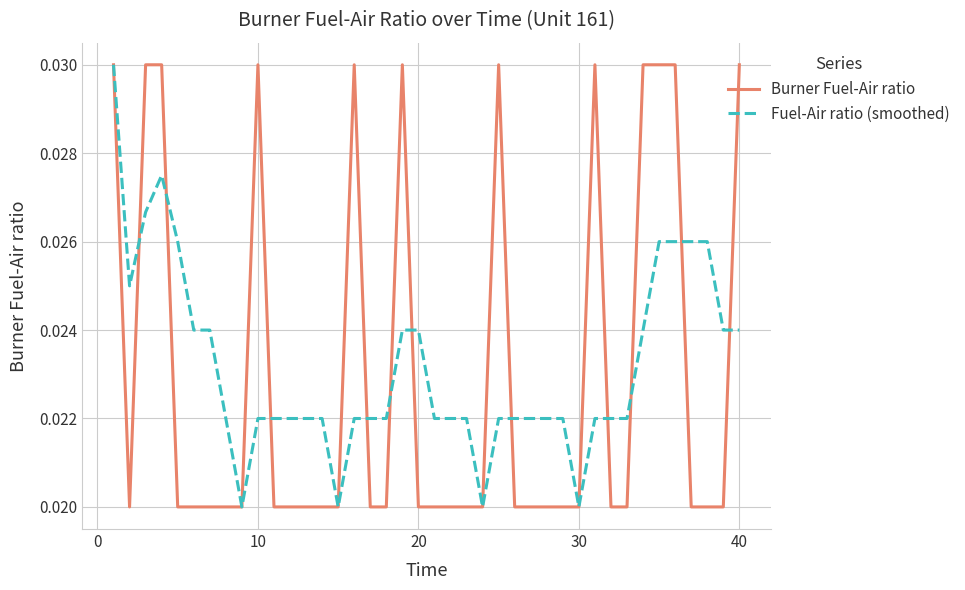

Count the Fuel-Air ratio (smoothed) values in the range 0 to 1.

40